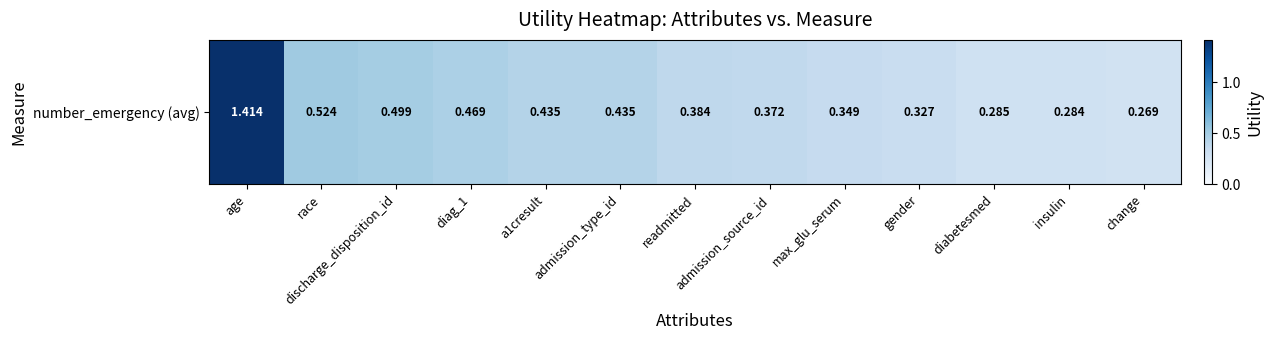

Rank the categories by value from highest to lowest.

age, race, discharge_disposition_id, diag_1, a1cresult, admission_type_id, readmitted, admission_source_id, max_glu_serum, gender, diabetesmed, insulin, change